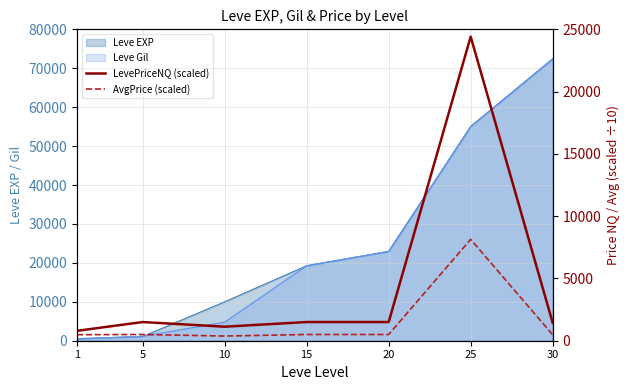

Reading right to left, extract all data points from this chart.

LevePriceNQ (scaled): 1433.3	24412.5	1500.0	1500.0	1125.5	1500.0	795.0
AvgPrice (scaled): 477.7	8137.5	500.0	500.0	375.1	500.0	484.7